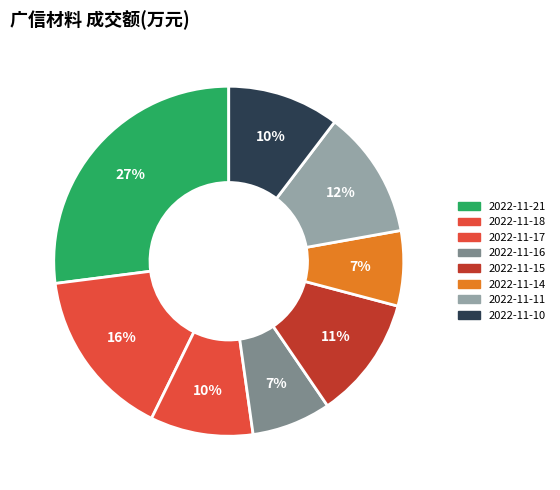

Which category has the smallest portion of the pie?

2022-11-14